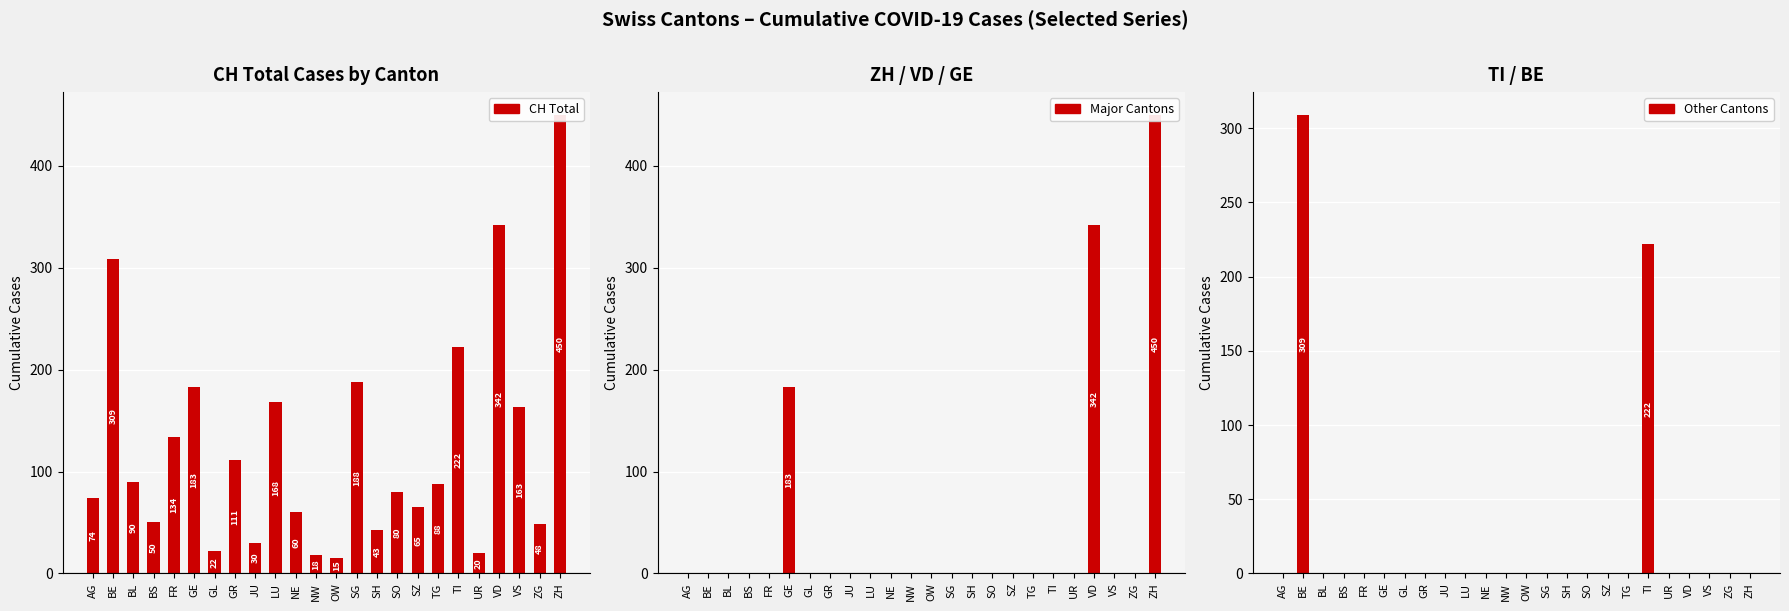

At JU, list the series in order from smallest to largest.

Major Cantons, Other Cantons, CH Total